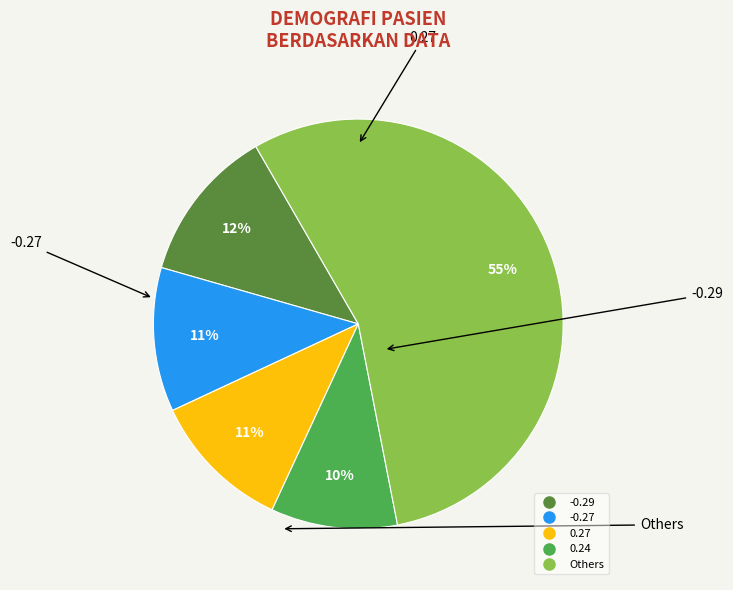

How many slices are in this pie chart?

5